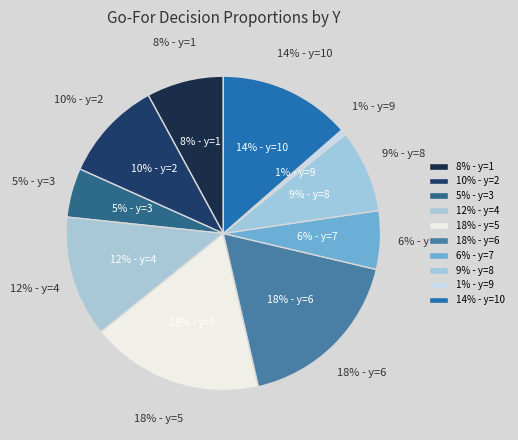

The y=1 slice represents 14% of the pie. True or false?

False